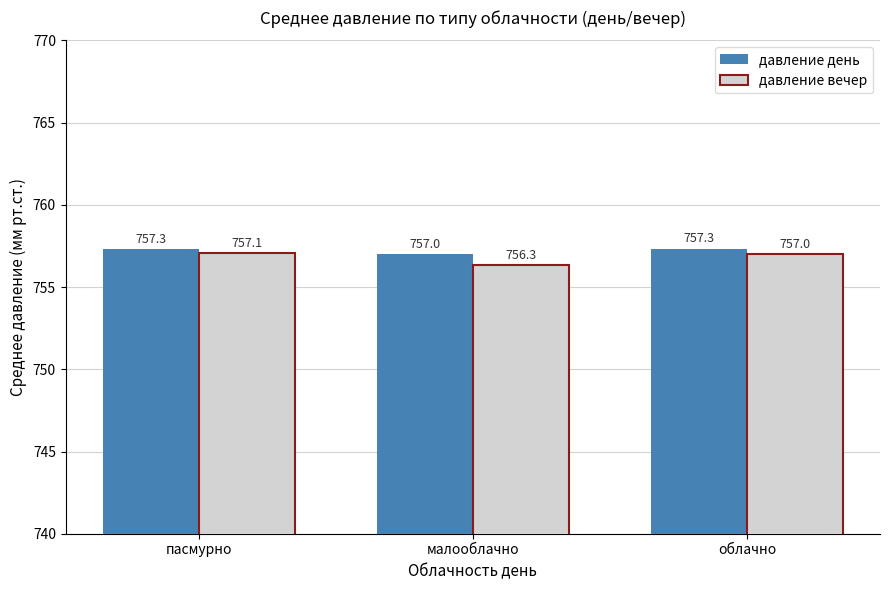

Which category has the lowest value in the давление вечер series?

малооблачно